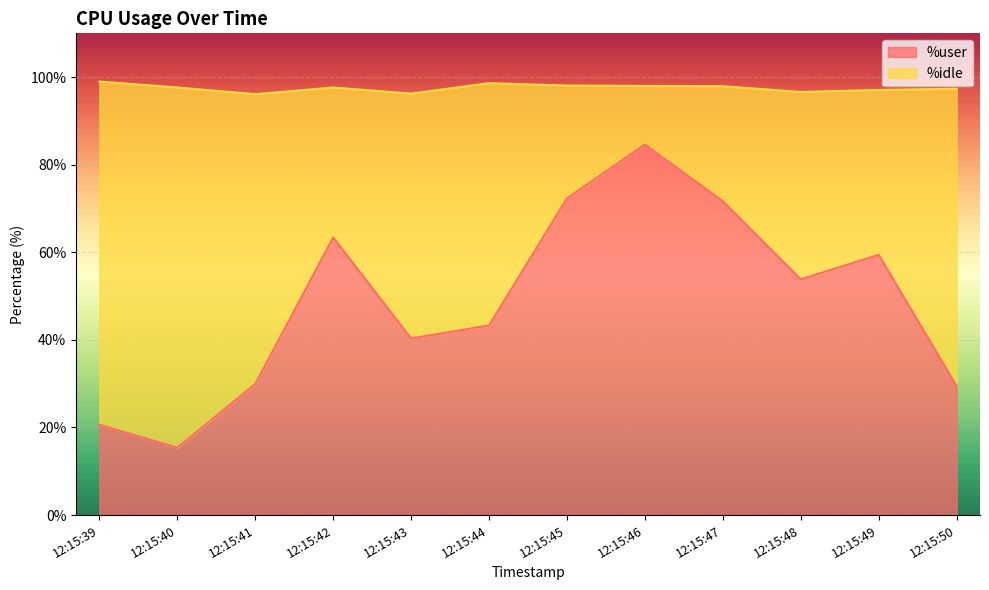

Reading left to right, list all the values displayed in this chart.

20.6	15.4	29.9	63.4	40.3	43.3	72.3	84.6	71.7	53.8	59.4	29.5